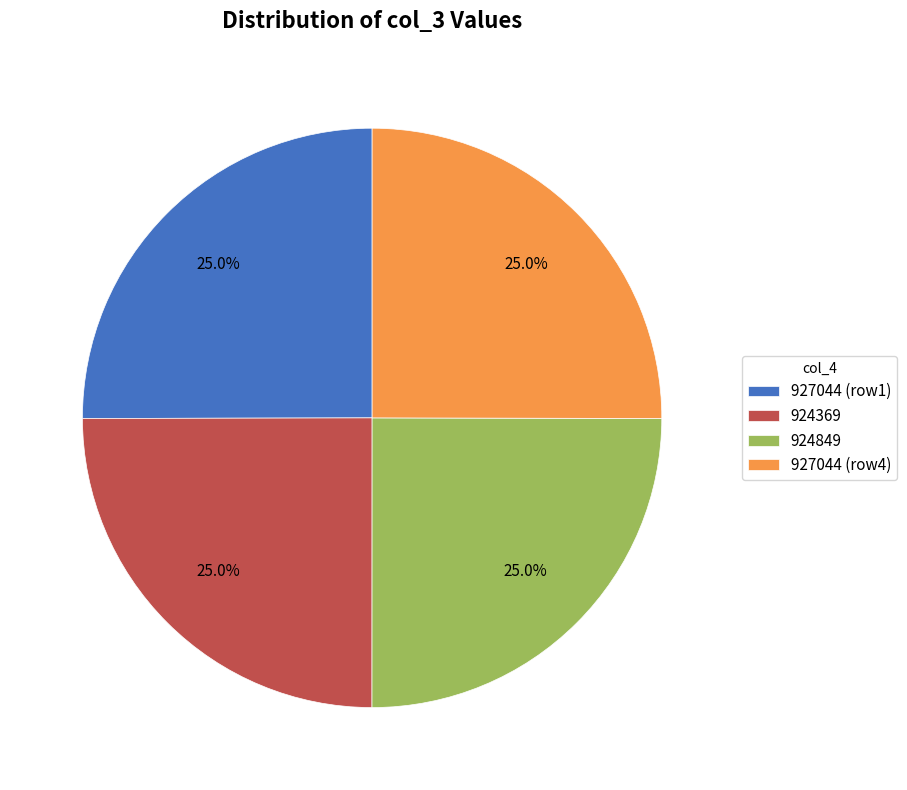

Is 924369 the majority of the pie?

No